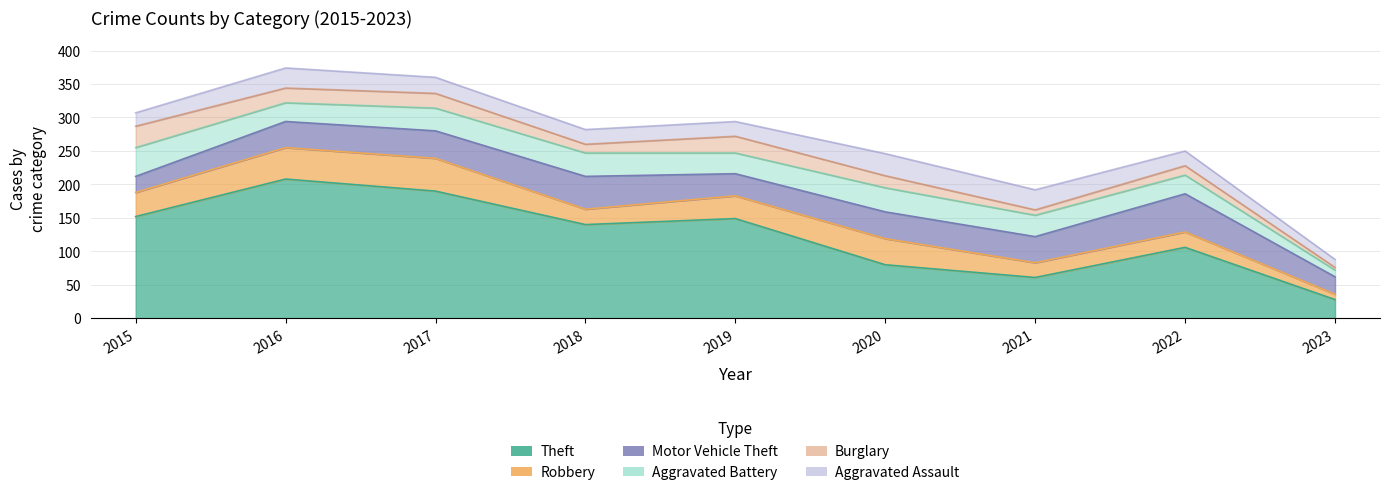

Which series has the largest total across all categories?

Theft